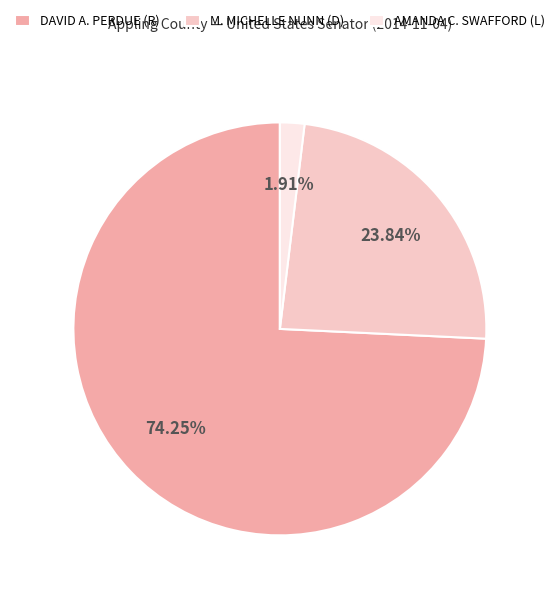

Does any single category account for the majority?

Yes